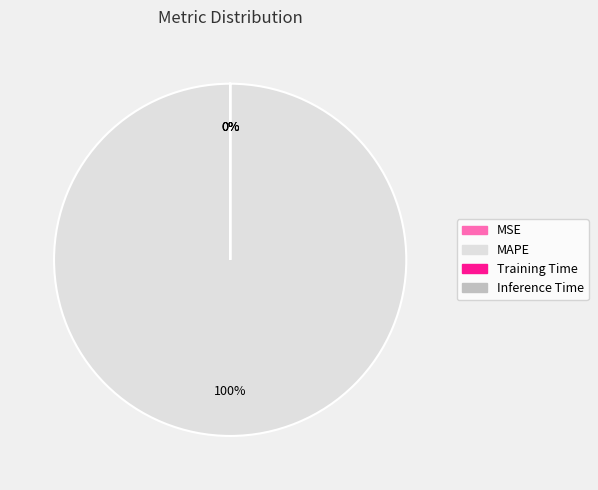

How many slices are in this pie chart?

4